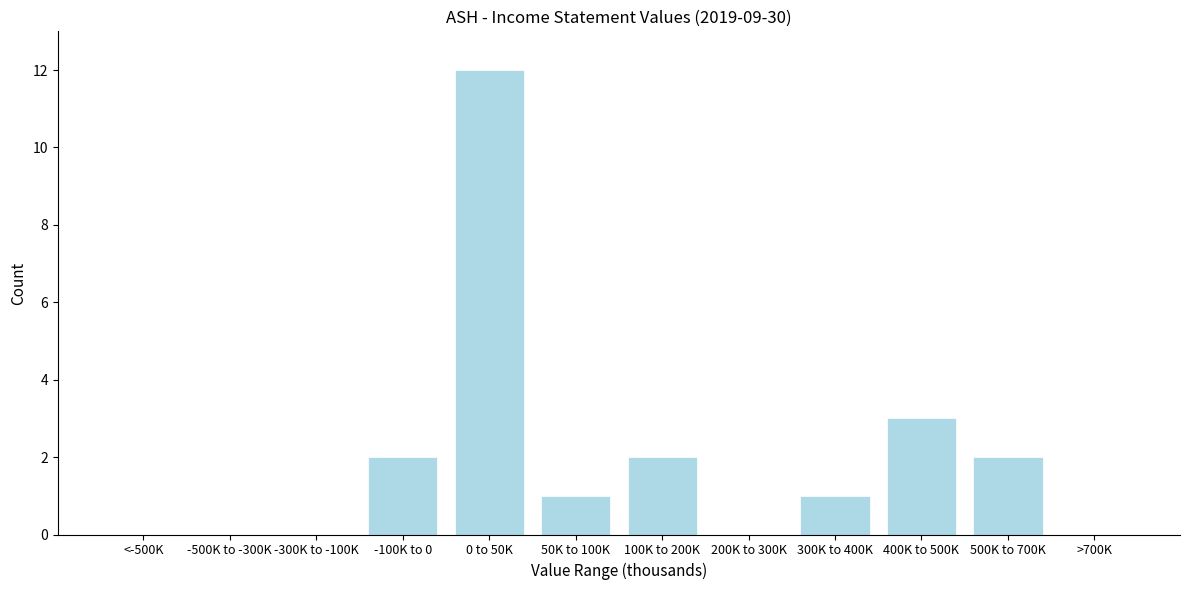

Reading left to right, list all the values displayed in this chart.

<-500K=0	-500K to -300K=0	-300K to -100K=0	-100K to 0=2	0 to 50K=12	50K to 100K=1	100K to 200K=2	200K to 300K=0	300K to 400K=1	400K to 500K=3	500K to 700K=2	>700K=0